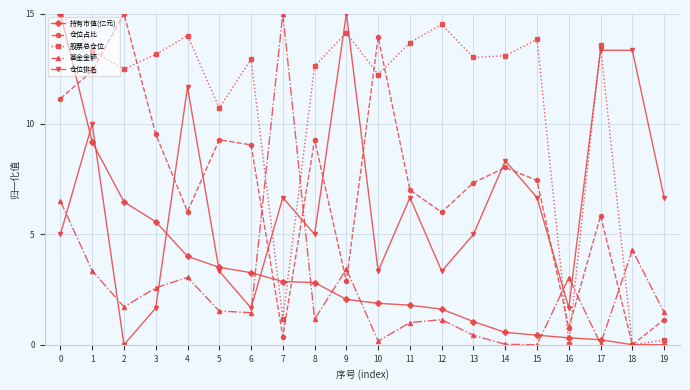

Is the value of 仓位排名 at 14 greater than the value of 仓位占比 at 12?

Yes